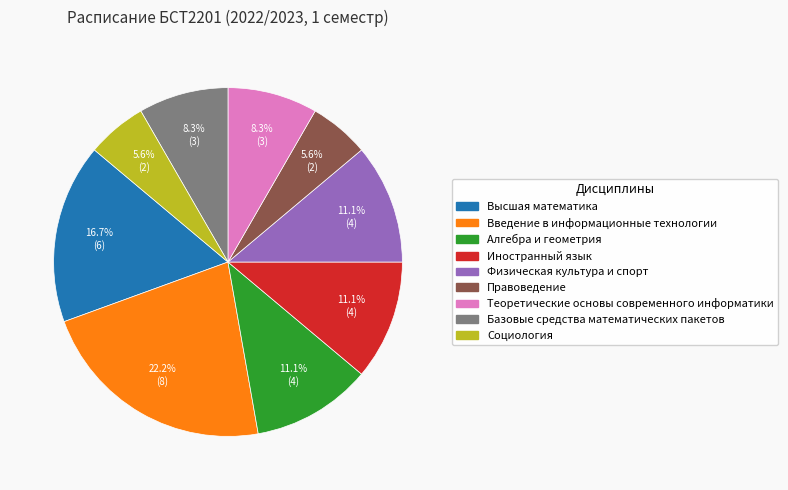

Is there a majority slice in this chart?

No